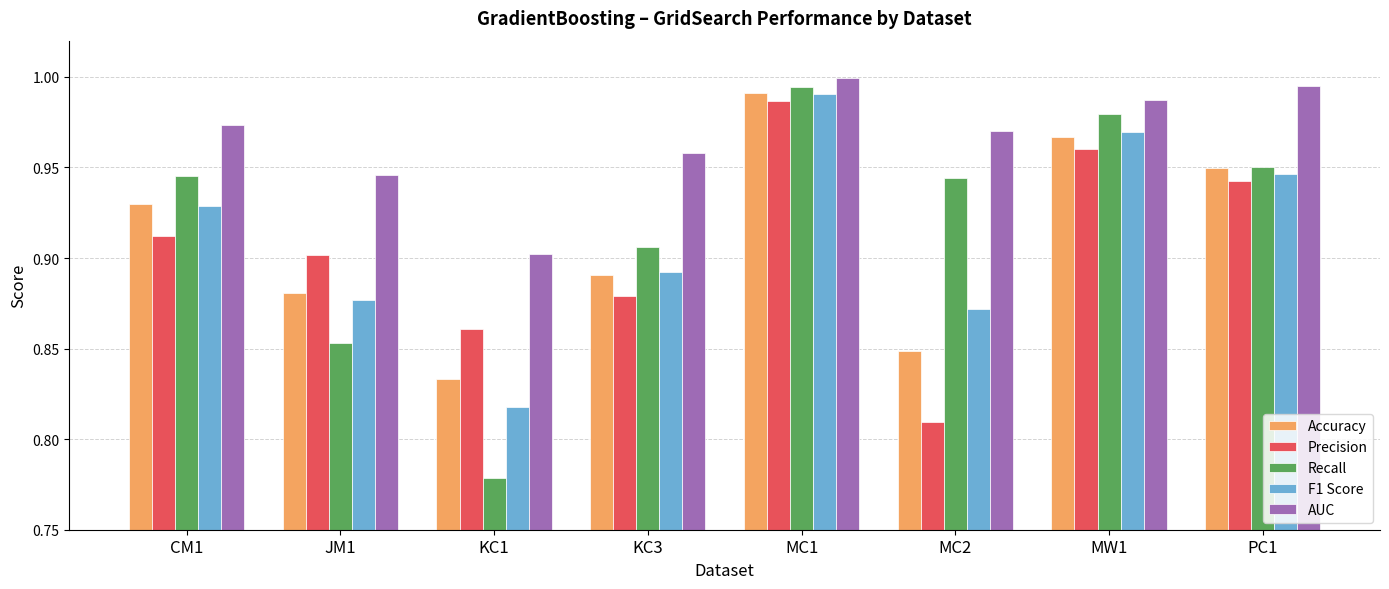

At how many categories does at least one series exceed 0?

8